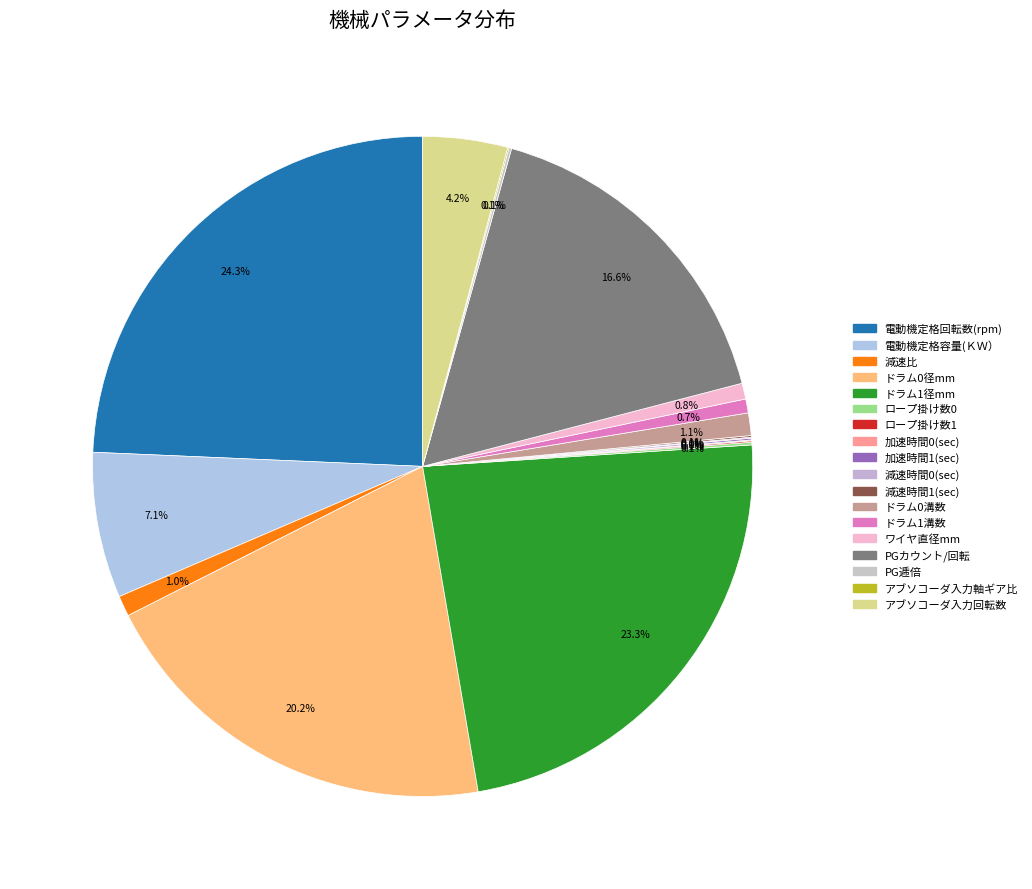

Which slice is the smallest?

加速時間0(sec)